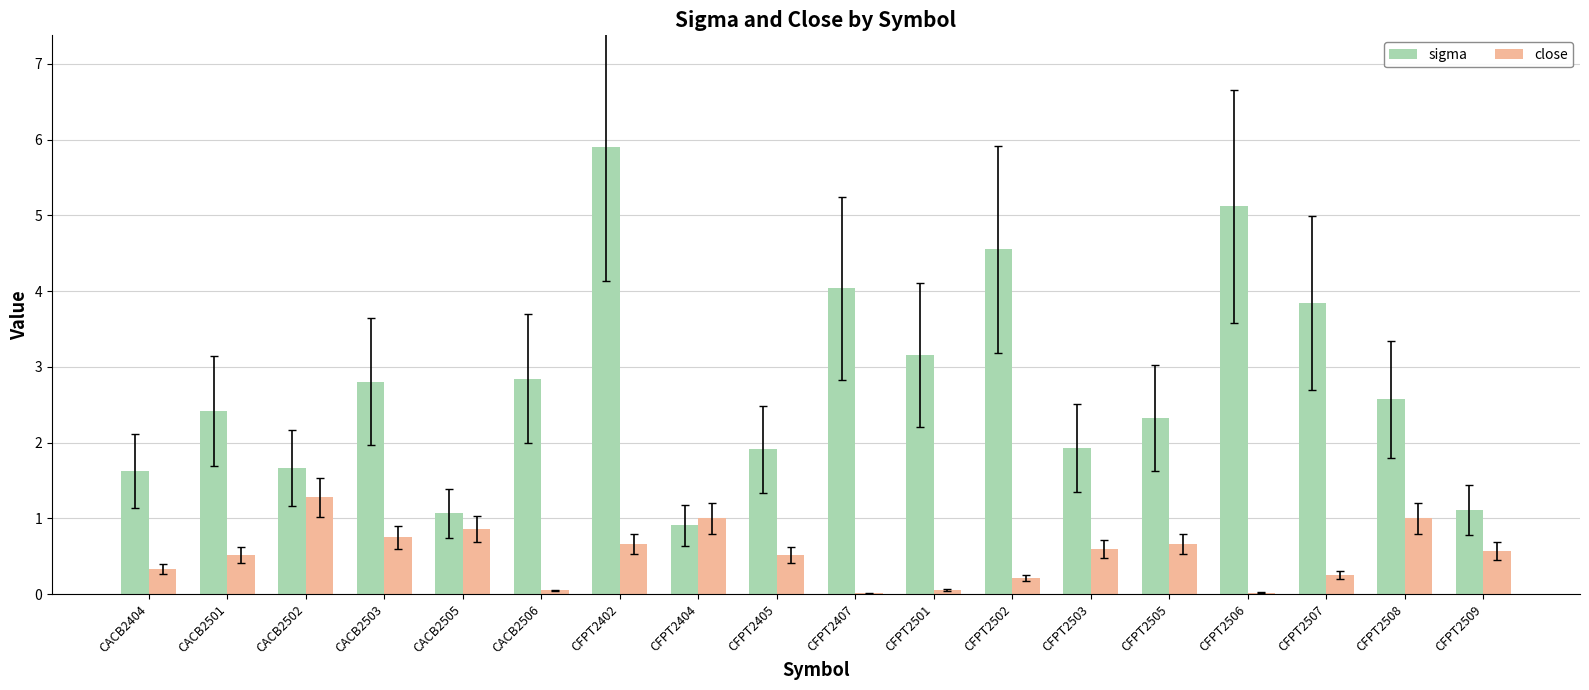

What is the total value across all series at CFPT2502?

4.8